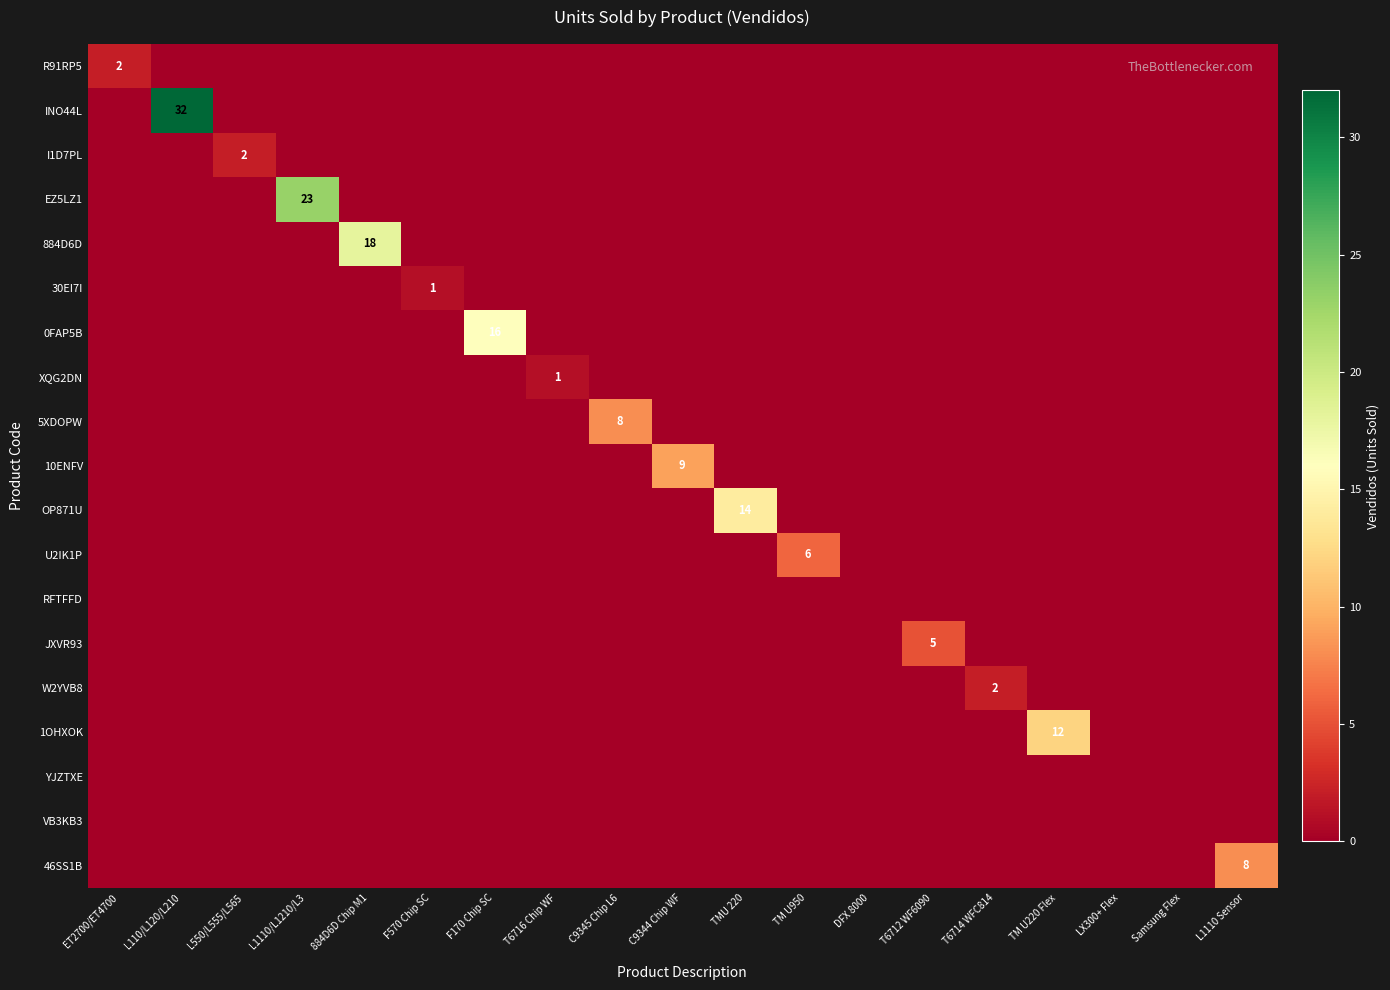

How many data points does each series have?

19